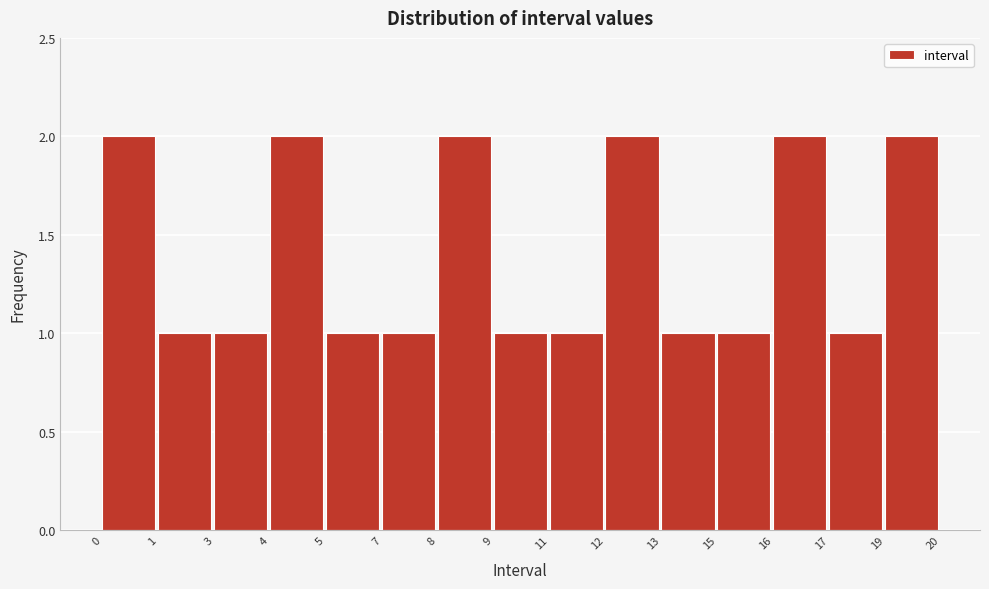

Reading left to right, what are all the values shown in this chart?

2	1	1	2	1	1	2	1	1	2	1	1	2	1	2